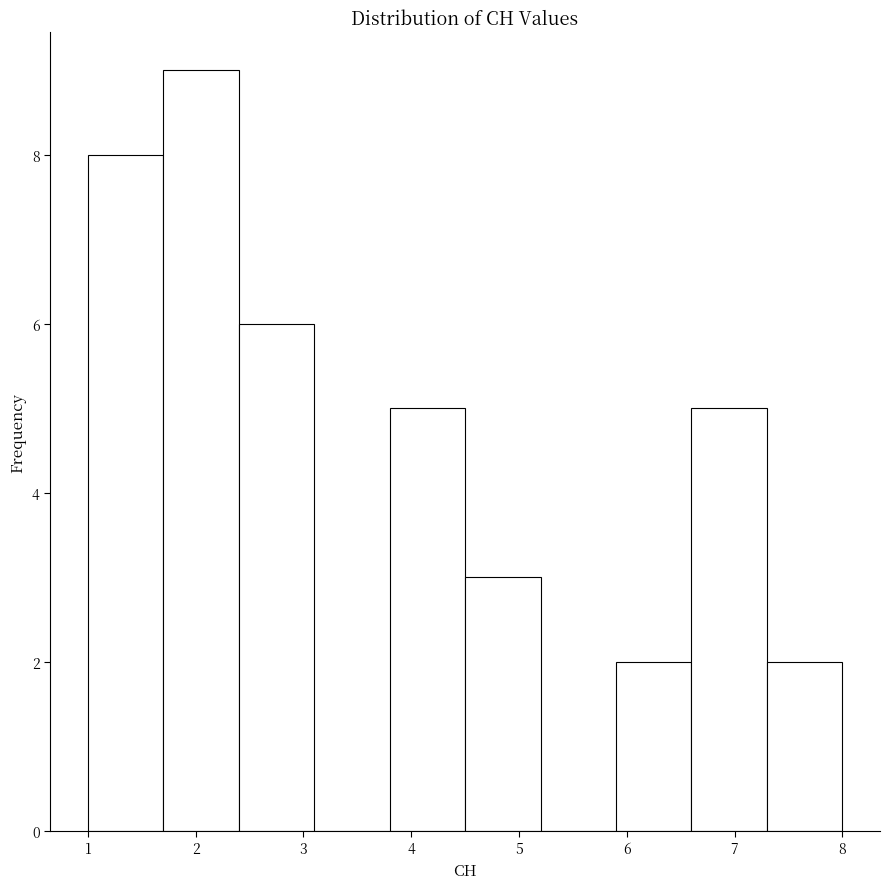

Which range on the x-axis has the tallest bar?

1.7 to 2.4